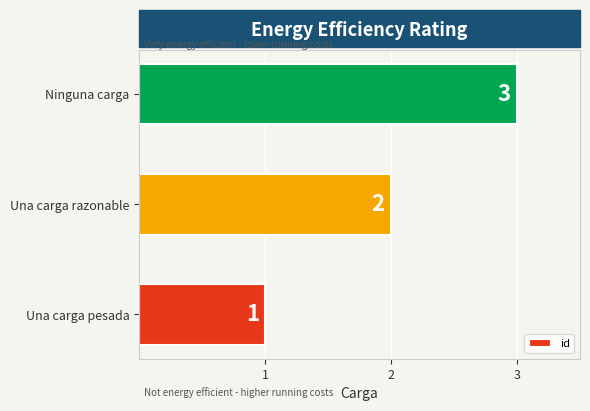

The chart shows a value of 2 at Una carga razonable. True or false?

True